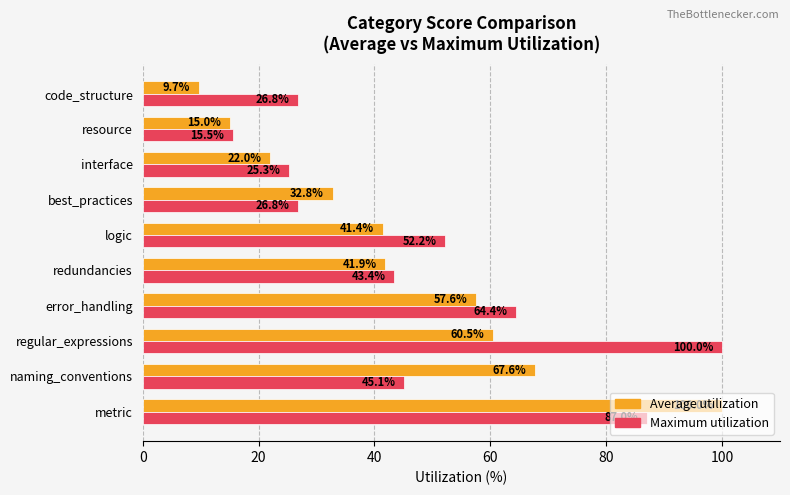

Rank the series by their average value, from lowest to highest.

Average utilization, Maximum utilization